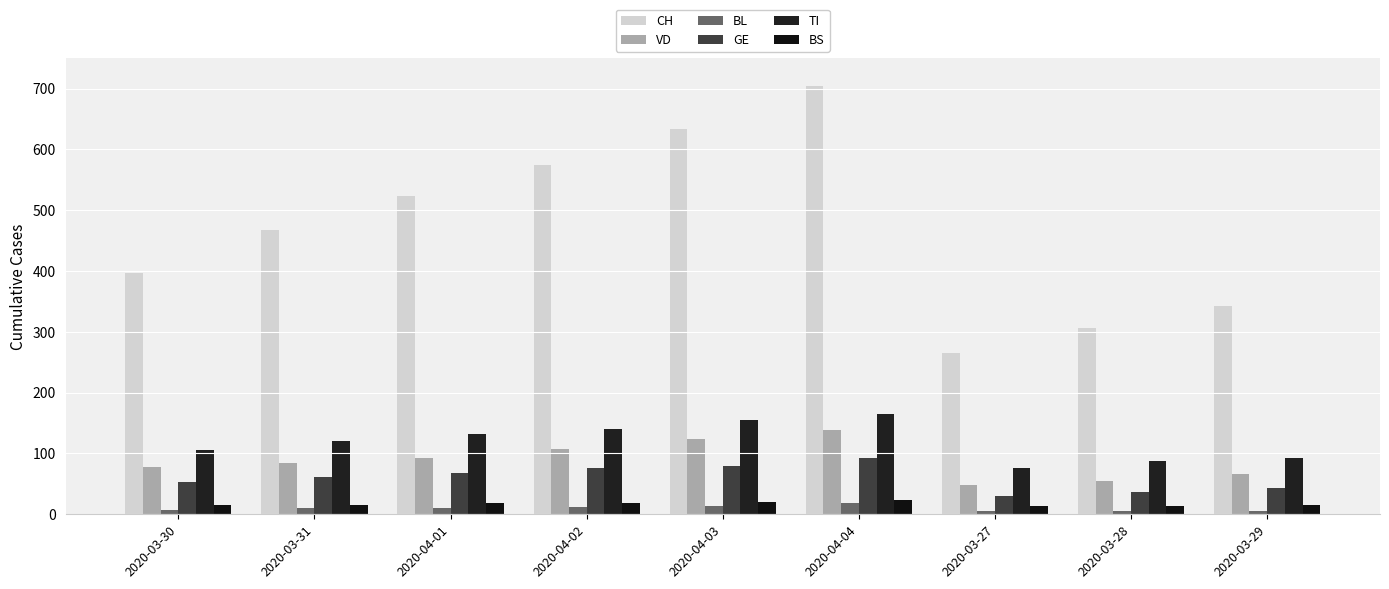

Reading left to right, extract all data points from this chart.

CH: 397	467	524	574	633	704	266	306	342
VD: 77	84	92	107	123	138	48	55	66
BL: 7	10	11	12	14	19	5	6	6
GE: 53	61	68	76	80	93	30	37	44
TI: 105	120	132	141	155	165	76	87	93
BS: 15	16	18	19	21	24	13	13	15